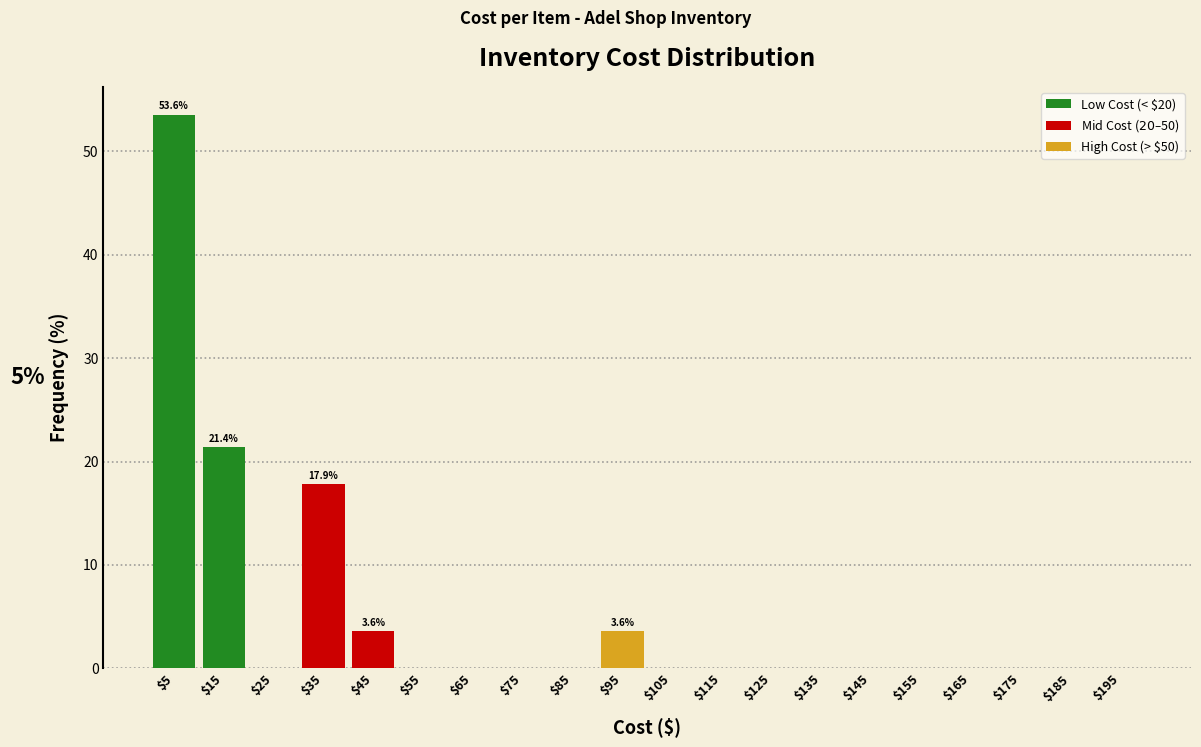

Over which range of the x-axis is the bar tallest?

0 to 10